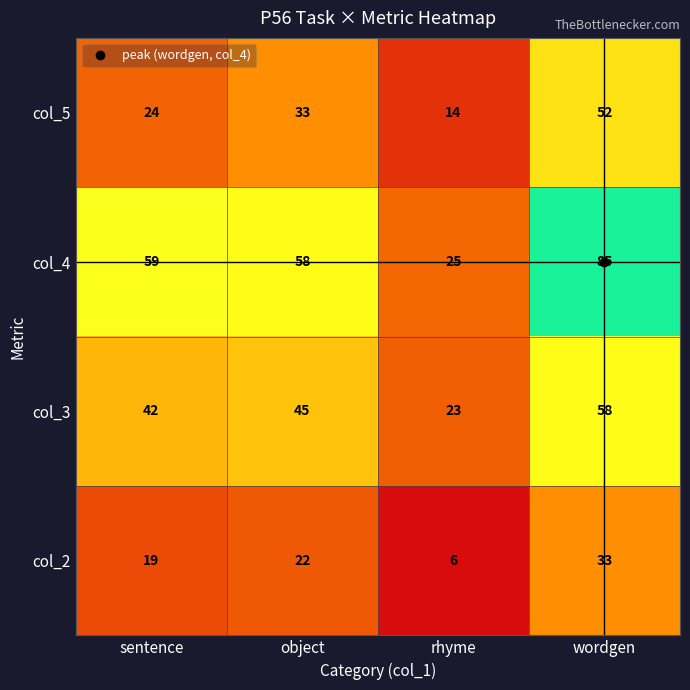

What is the approximate value of col_2 at wordgen?

33